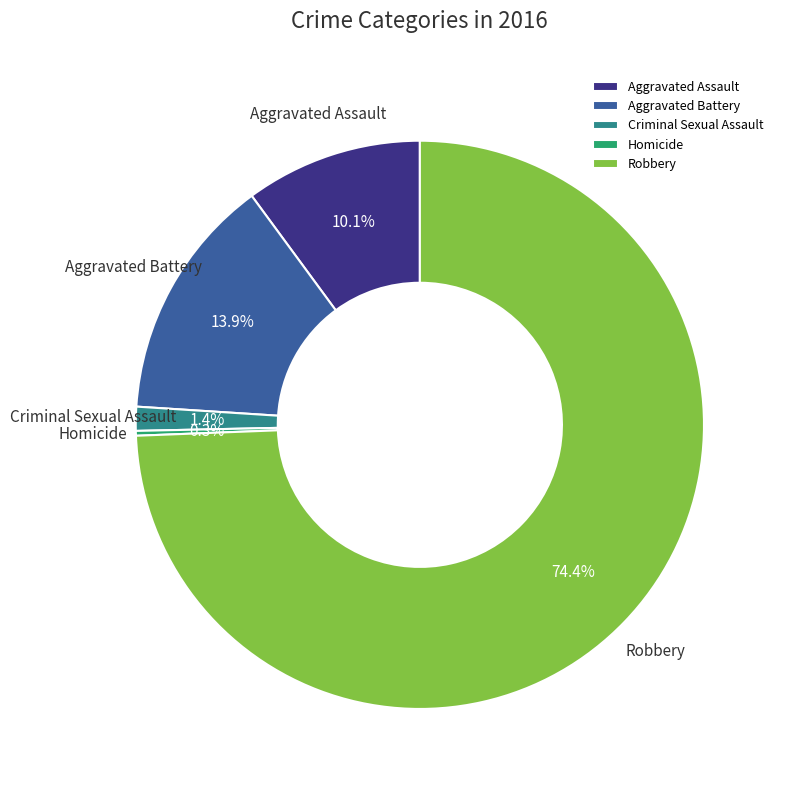

What percentage is the Criminal Sexual Assault slice, to the nearest percent?

1%